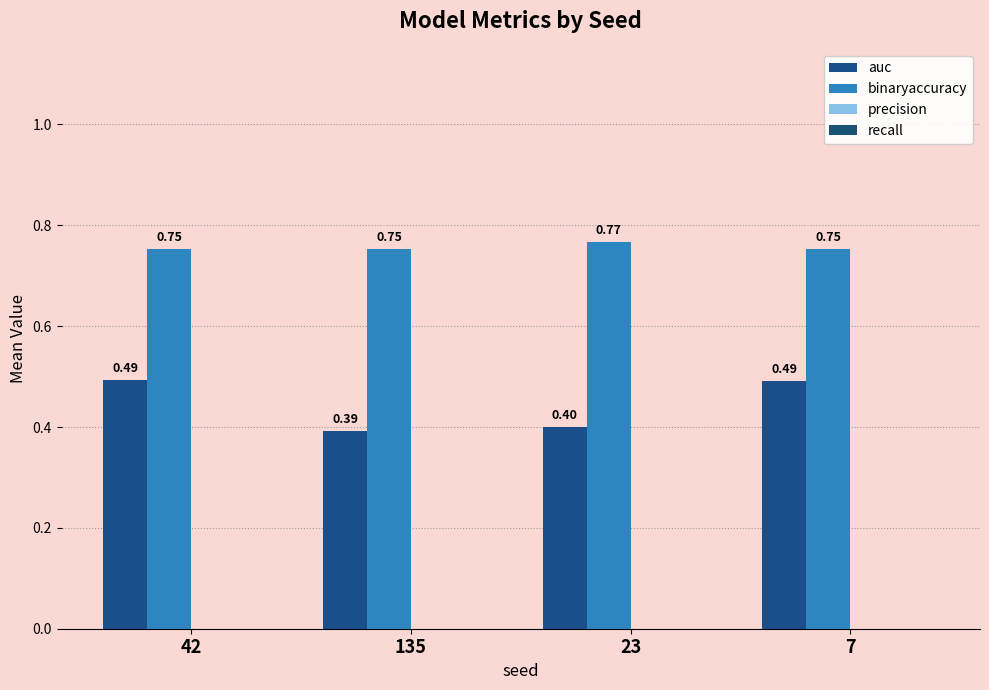

Which label corresponds to the largest value in the chart?

23